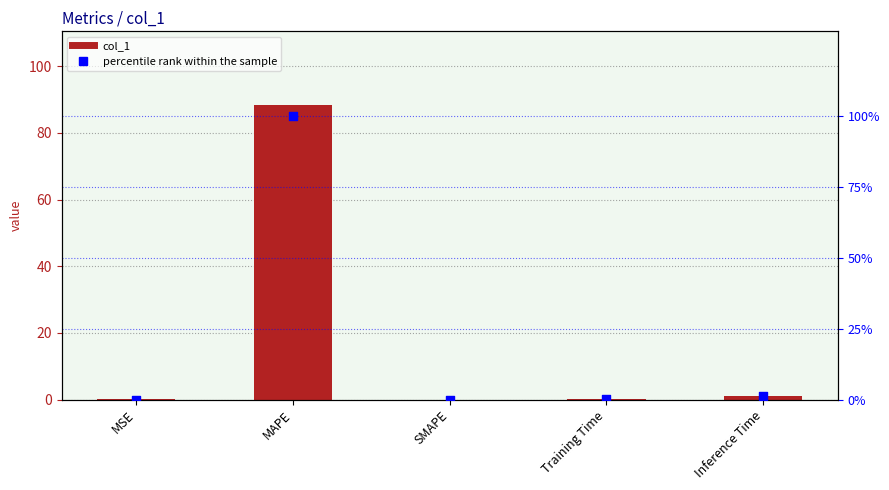

What are all the series names shown in the legend?

col_1, percentile rank within the sample